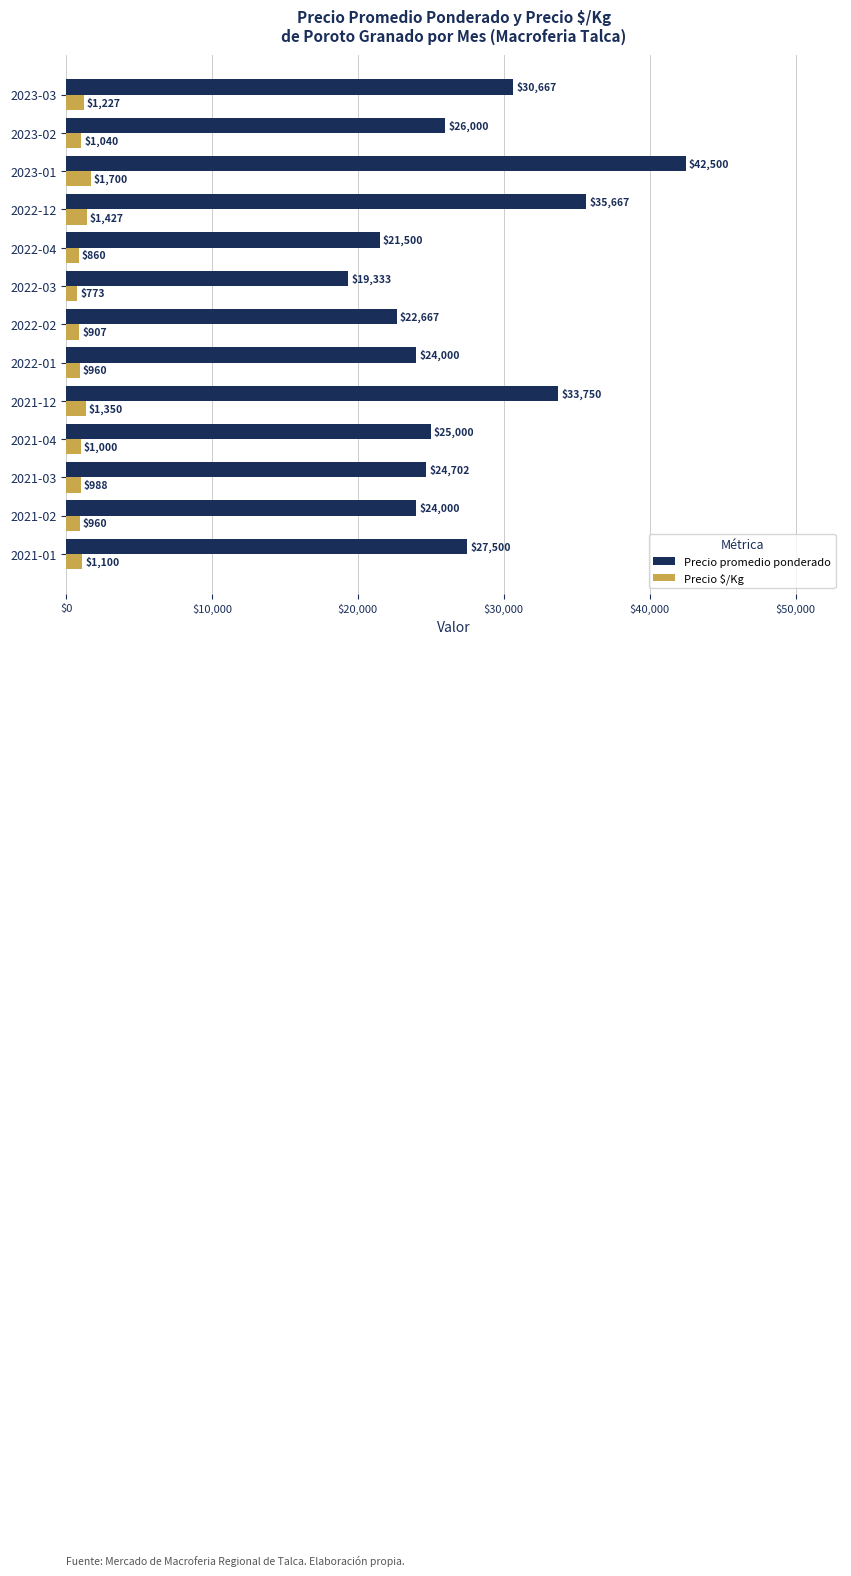

How many categories are shown in the chart?

13